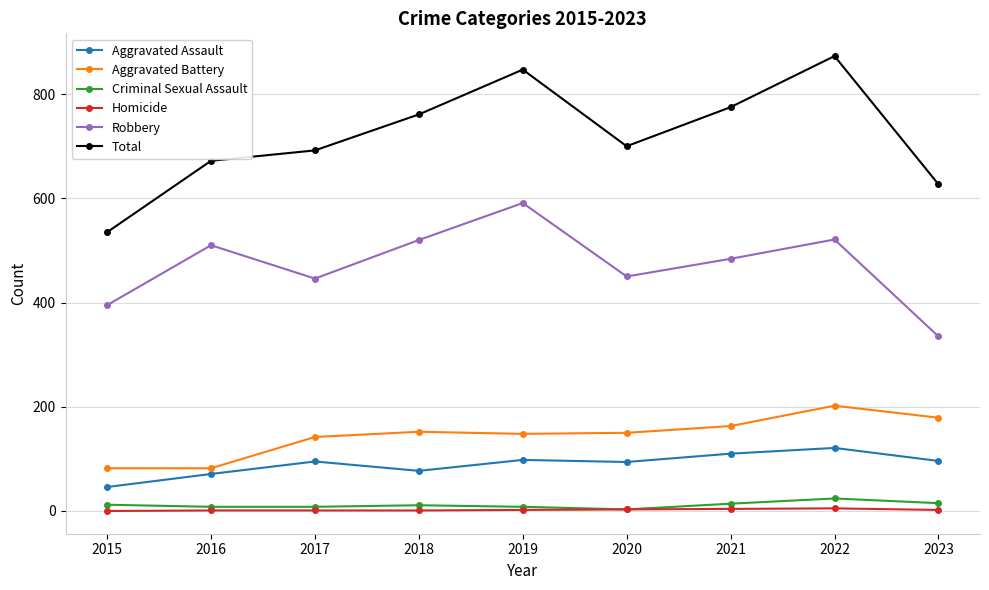

What are all the series names shown in the legend?

Aggravated Assault, Aggravated Battery, Criminal Sexual Assault, Homicide, Robbery, Total